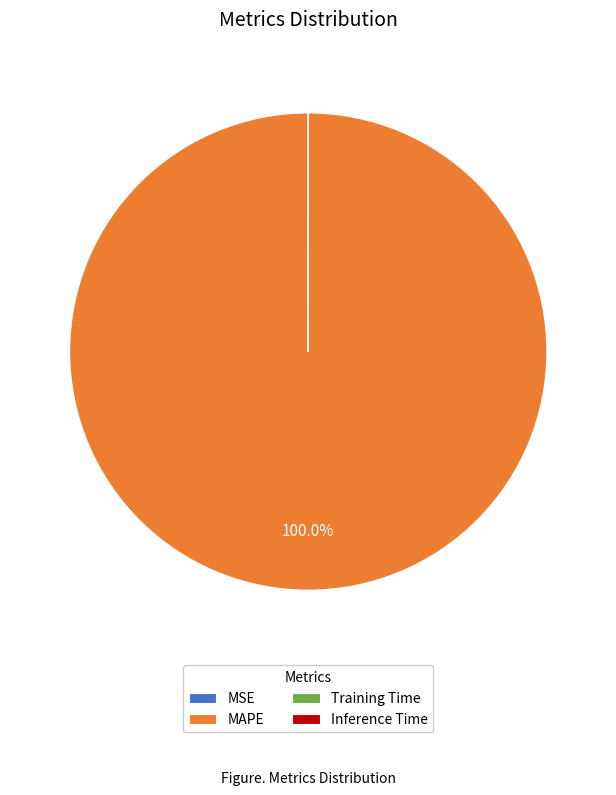

Is it true that MAPE is 100% of the pie?

True